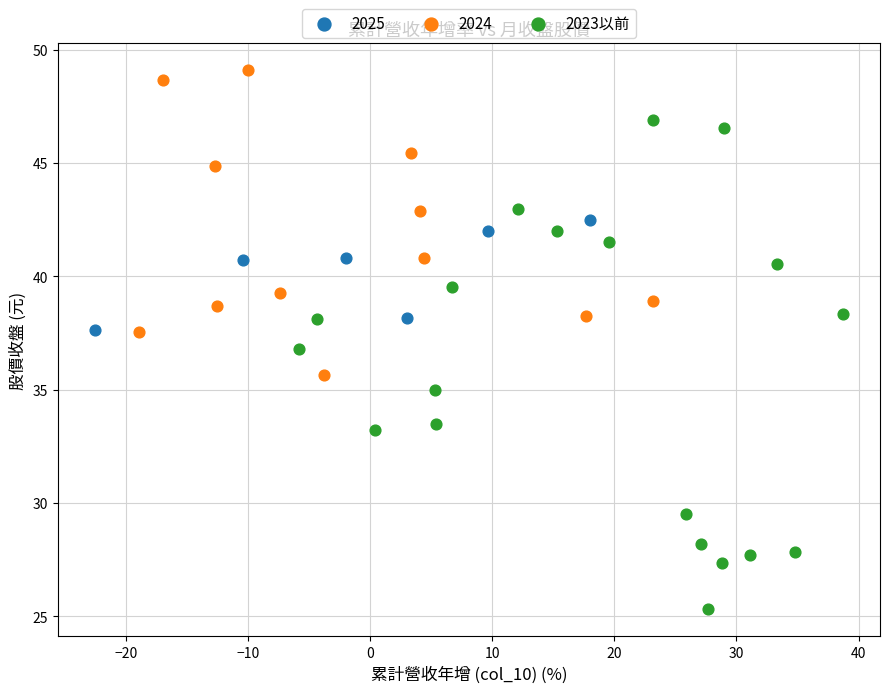

Which series contains the highest Y value?

2024